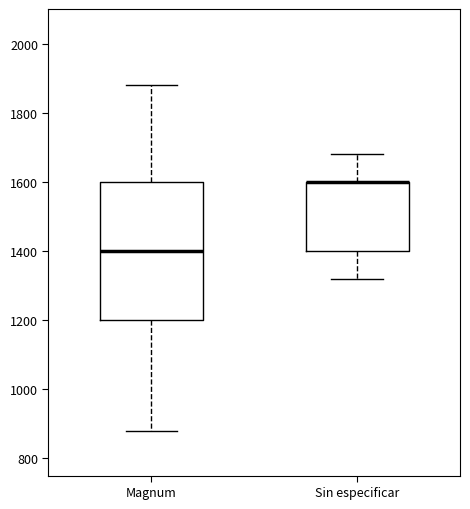

Where is the lower edge of the box for Sin especificar on the y-axis? The values are not printed on the chart, so give them approximately, as read against the axis.

1400